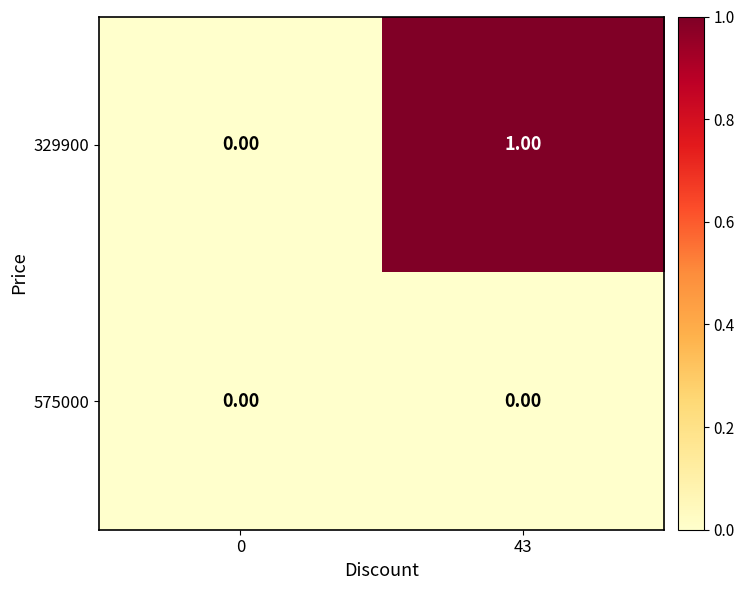

Rank the series by their average value, from highest to lowest.

329900, 575000